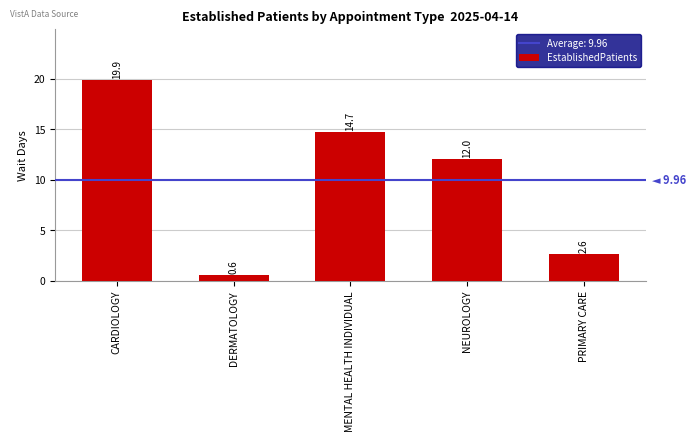

List the labels in order of value, largest first.

CARDIOLOGY, MENTAL HEALTH INDIVIDUAL, NEUROLOGY, PRIMARY CARE, DERMATOLOGY